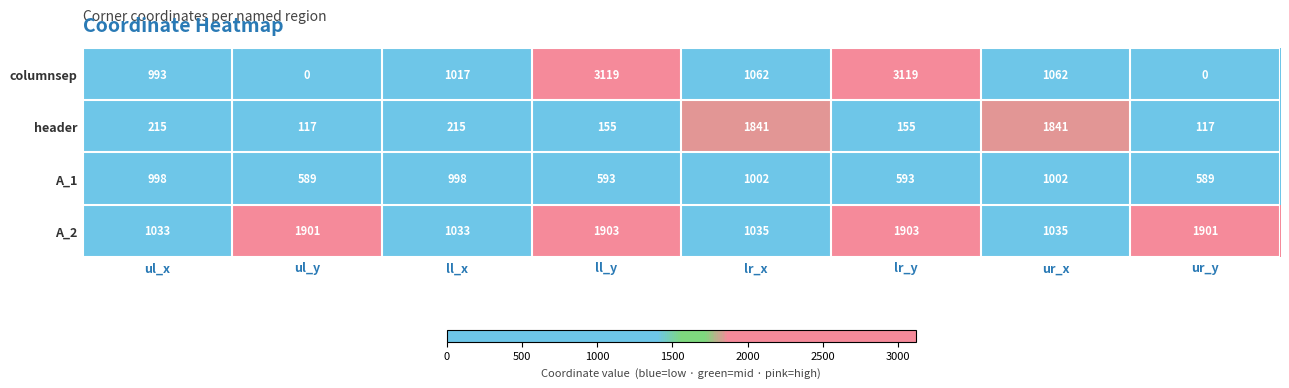

What is the minimum value for header?

117